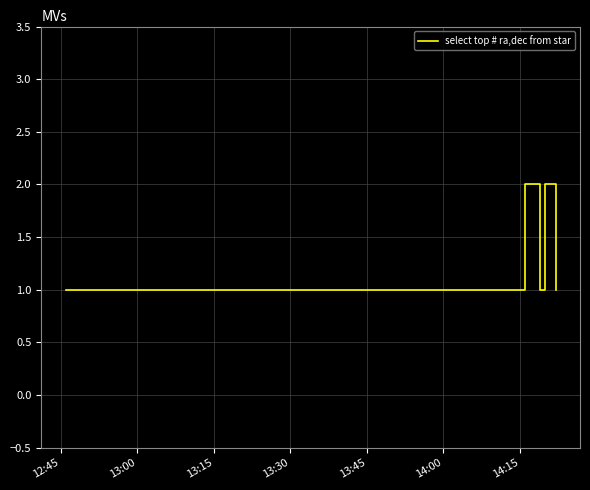

What is the sum of all values?

11